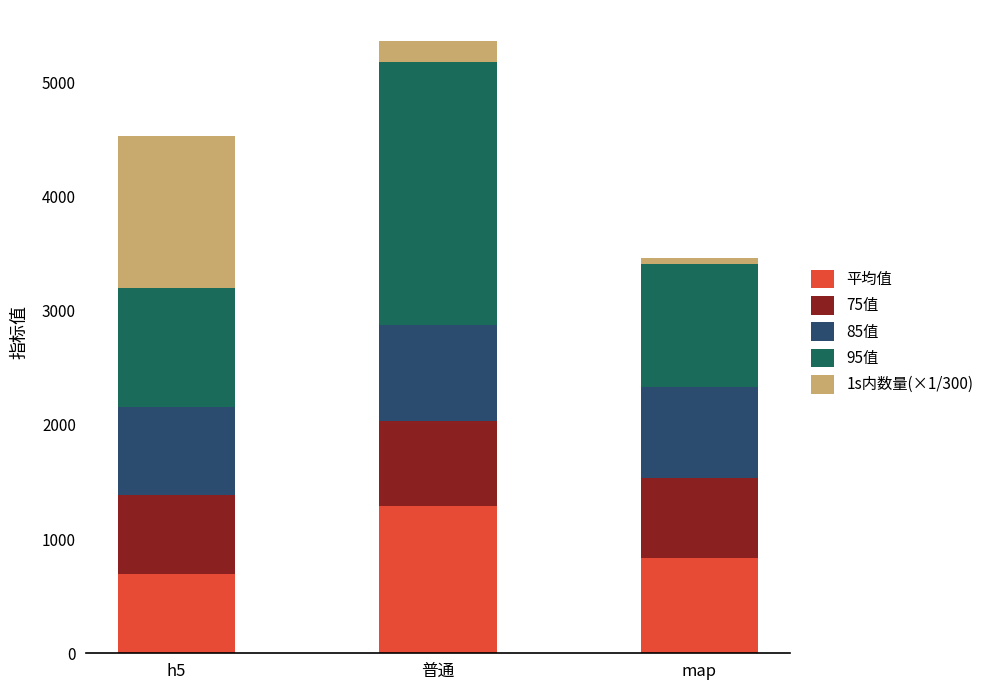

What is the maximum value for 平均值?

1287.7